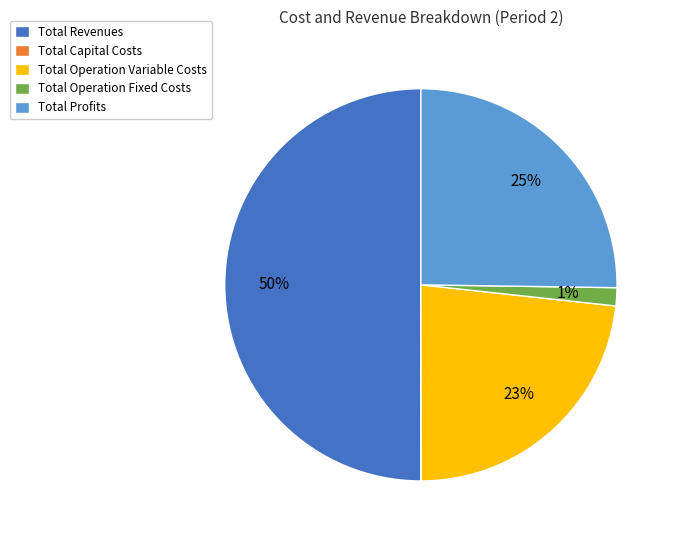

Do Total Operation Variable Costs and Total Revenues together represent more than half of the pie?

Yes